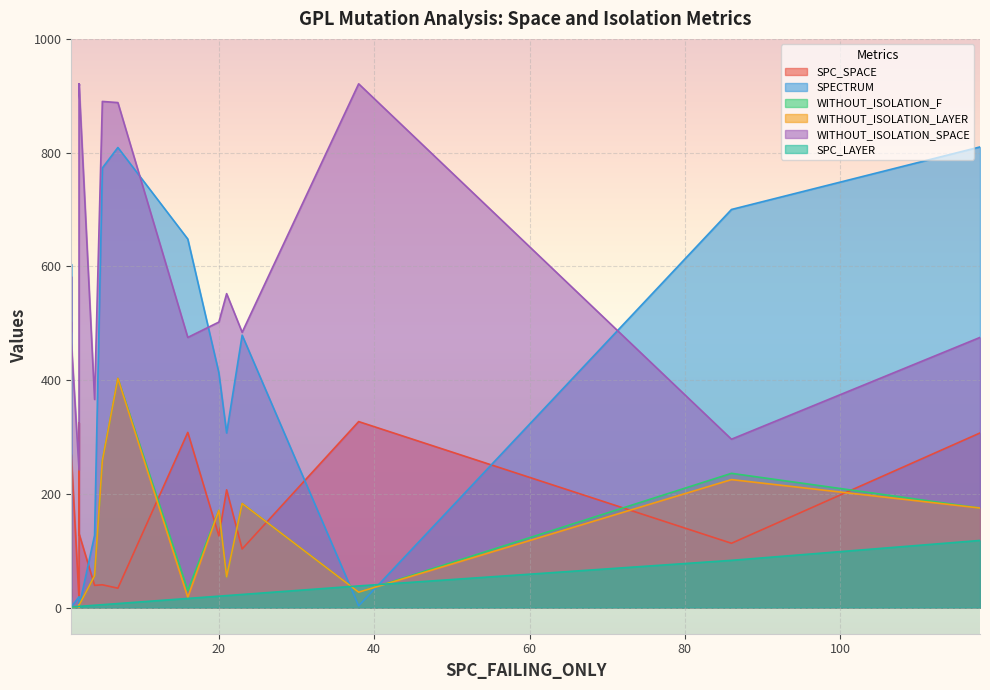

What is the approximate value of WITHOUT_ISOLATION_LAYER at 1?

2